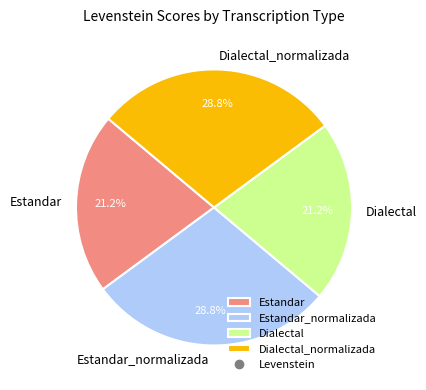

What is the total percentage of Estandar and Dialectal?

42.4%